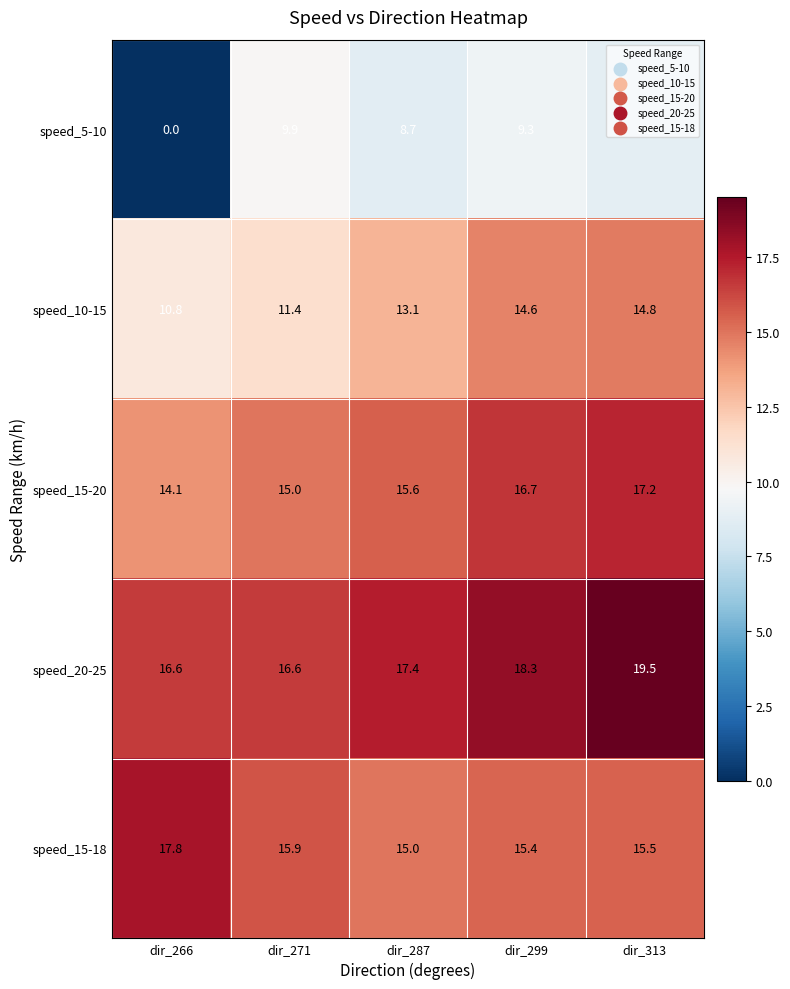

What is the spread (max minus min) of values at dir_266?

17.8